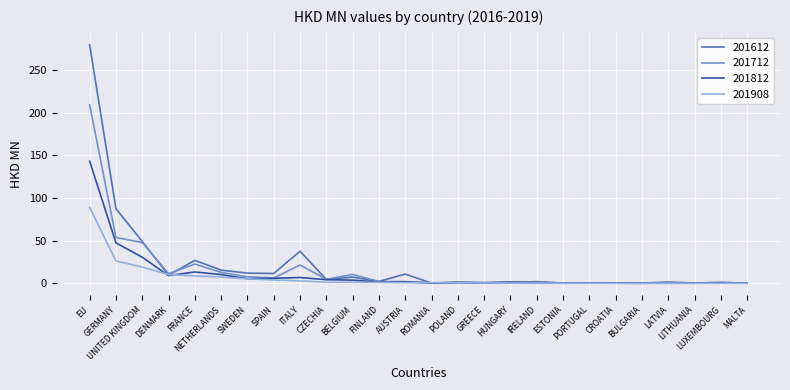

What is the sum of the 201612 values at EU and FINLAND?

282.0